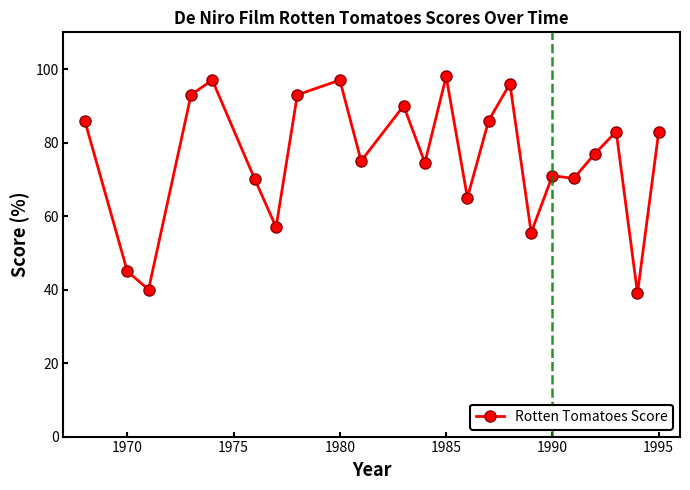

What is the value of the 12th point from the left?

74.5